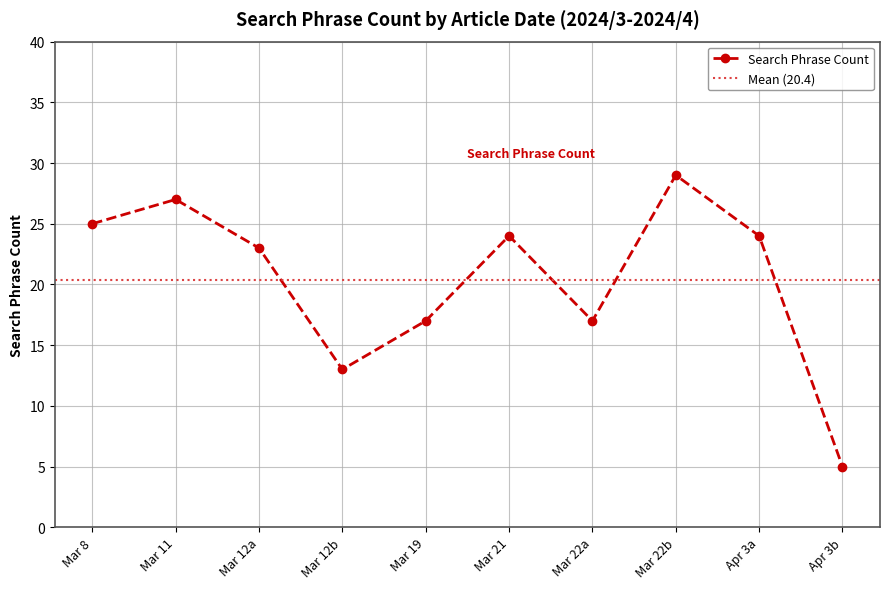

Is it true that Search Phrase Count equals 29 at Mar 22b?

True